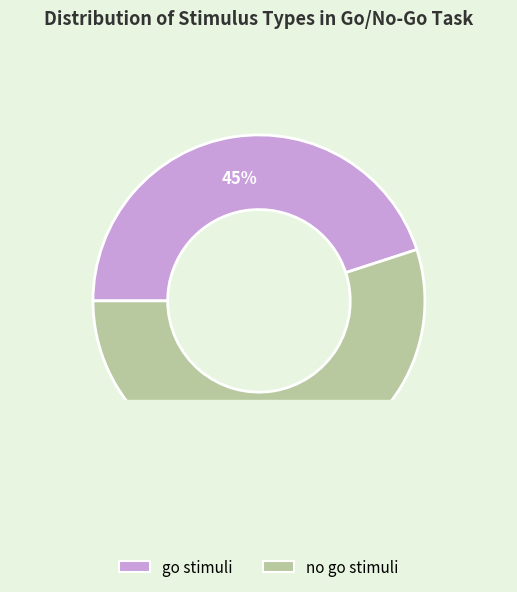

Is it true that no_go_stimuli is 55% of the pie?

True